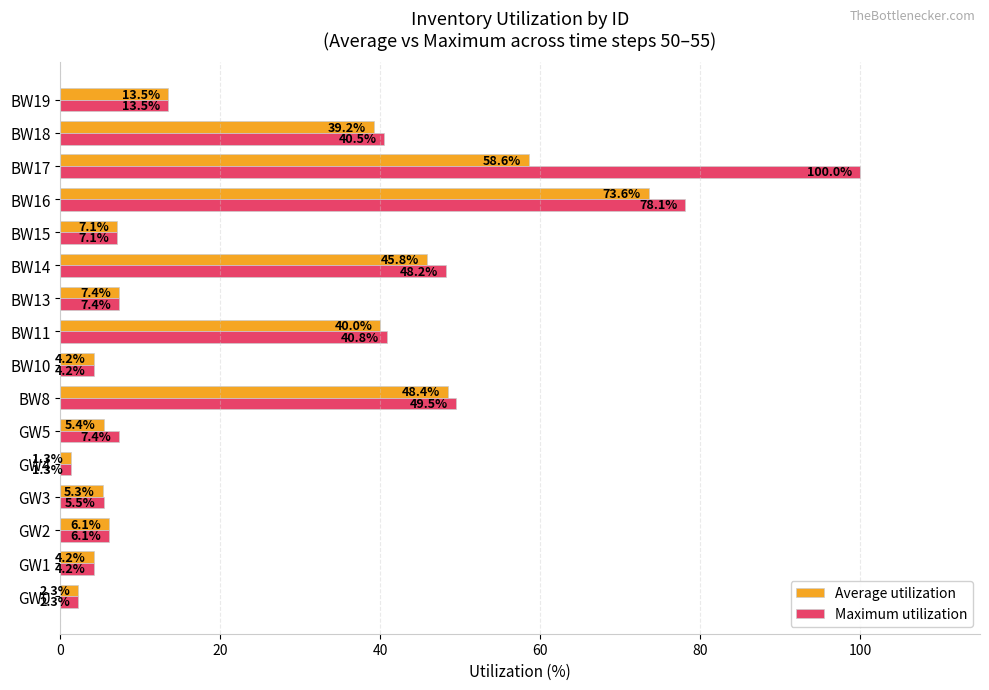

At how many categories does at least one series exceed 25?

6